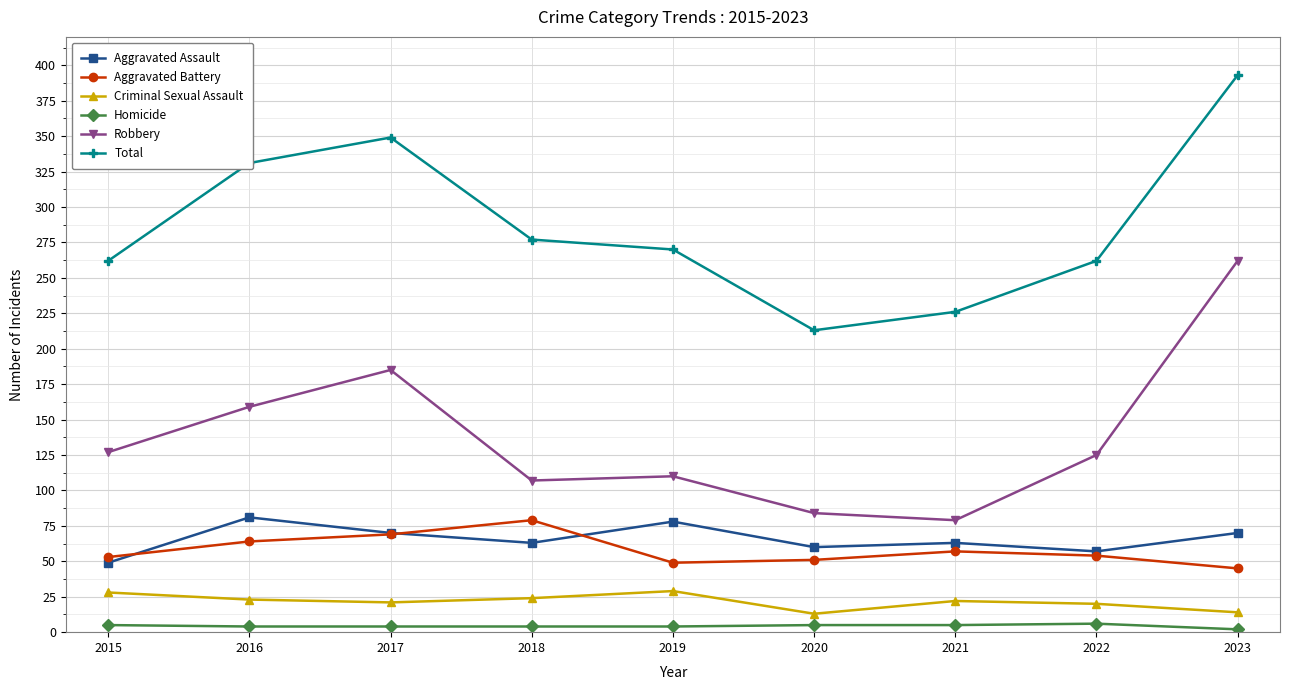

What is the sum of the Total values at 2023 and 2017?

742